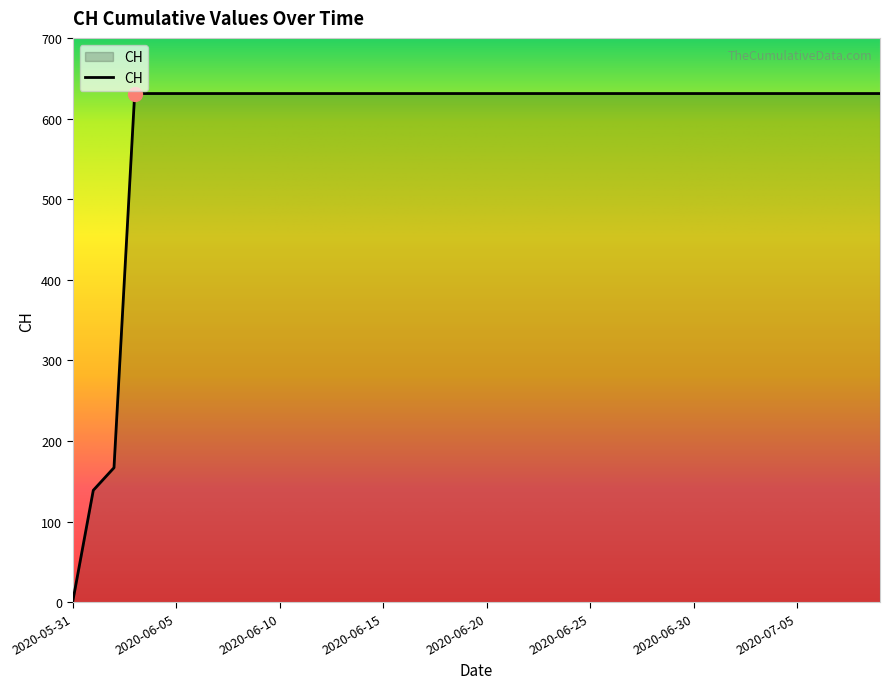

What is the greatest value displayed?

631